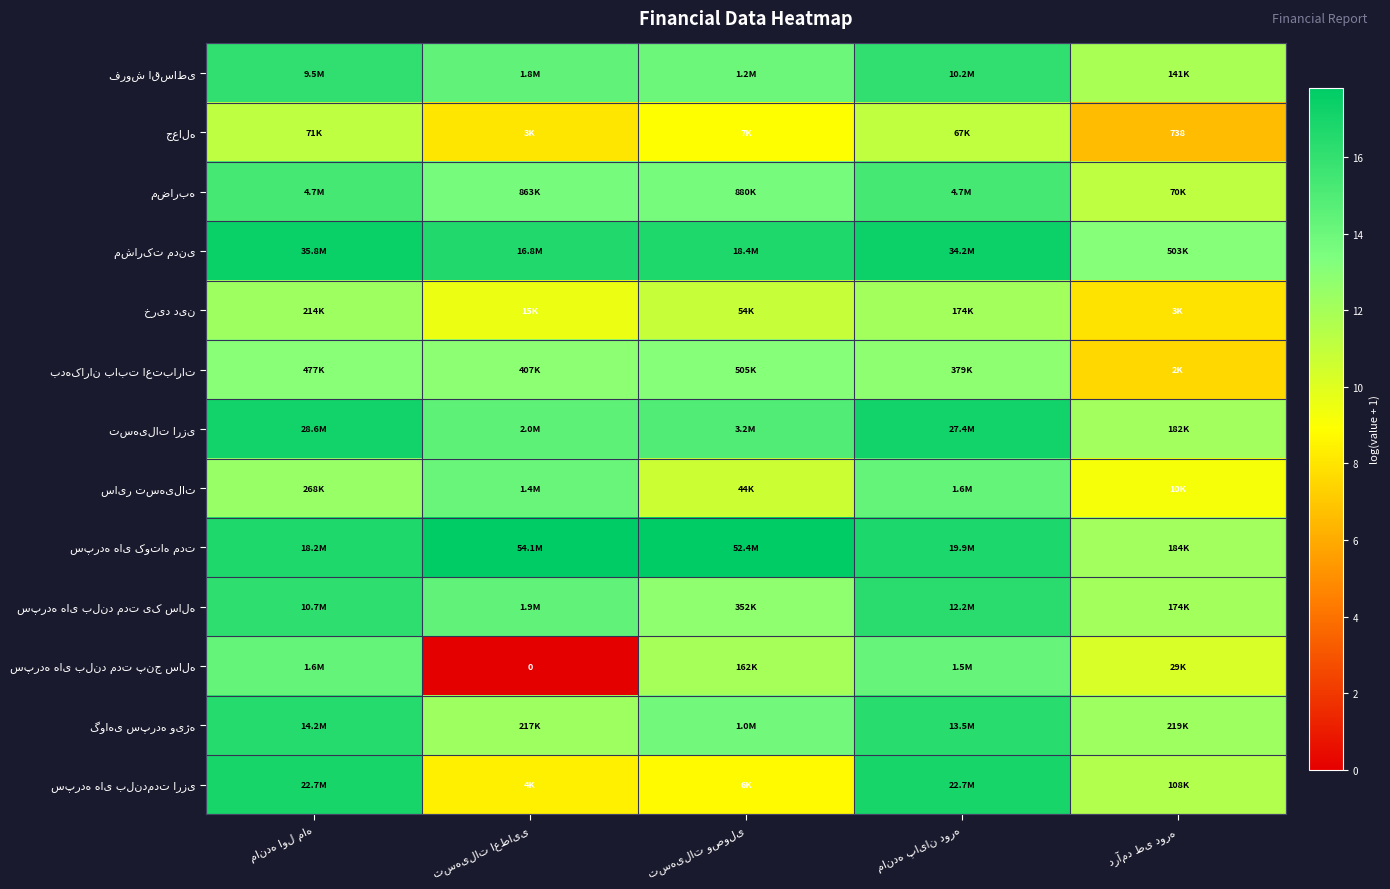

List the series in order of their peak value, highest first.

سپرده های کوتاه مدت, مشارکت مدنی, تسهیلات ارزی, سپرده های بلندمدت ارزی, گواهی سپرده ویژه, سپرده های بلند مدت یک ساله, فروش اقساطی, مضاربه, سپرده های بلند مدت پنج ساله, سایر تسهیلات, بدهکاران بابت اعتبارات, خرید دین, جعاله